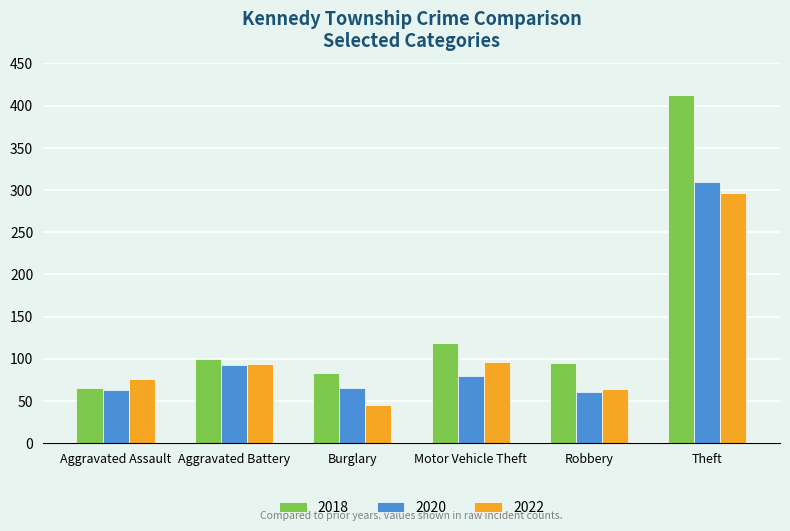

List the labels in order of 2018 value, largest first.

Theft, Motor Vehicle Theft, Aggravated Battery, Robbery, Burglary, Aggravated Assault